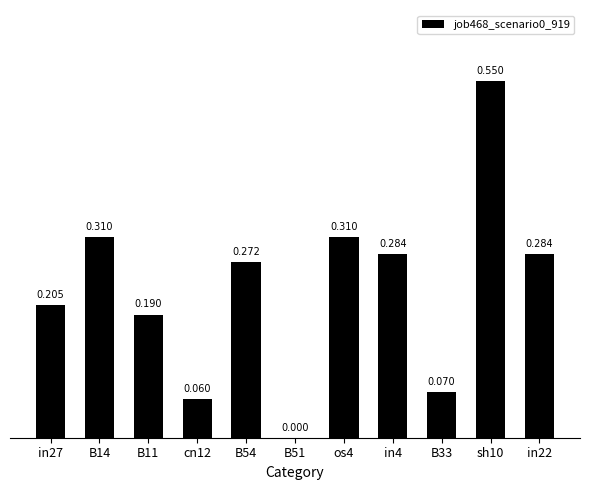

What is the sum of the values at B11 and sh10?

0.7